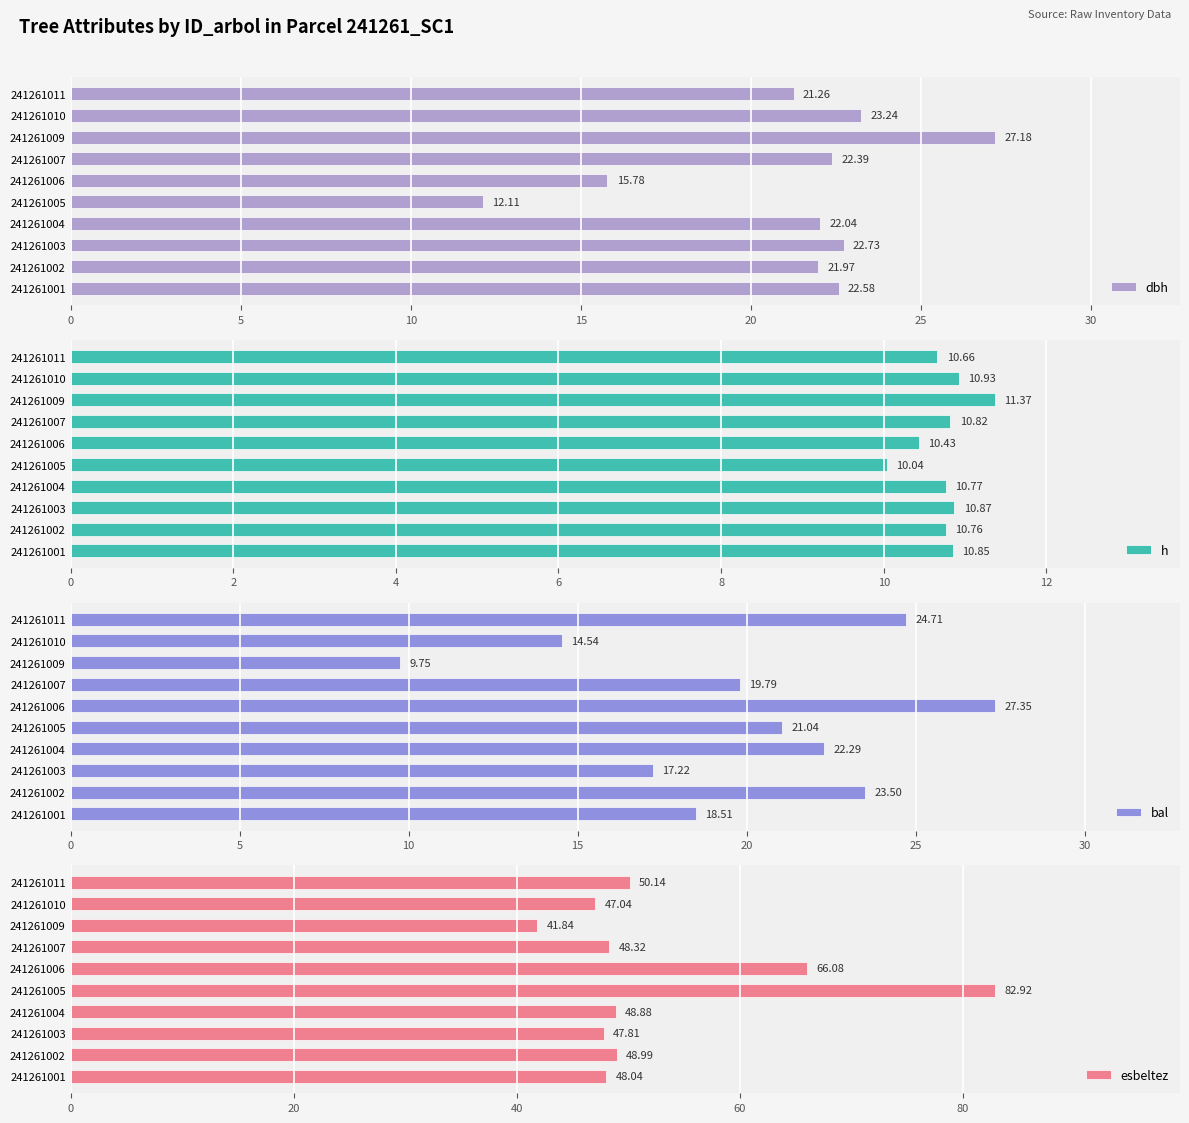

At which label is dbh closest to 19?

241261011